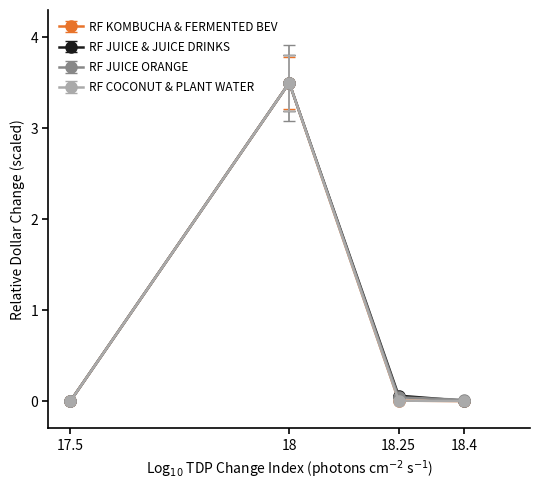

What is the sum of the RF COCONUT & PLANT WATER values at 18 and 18.4?

3.5